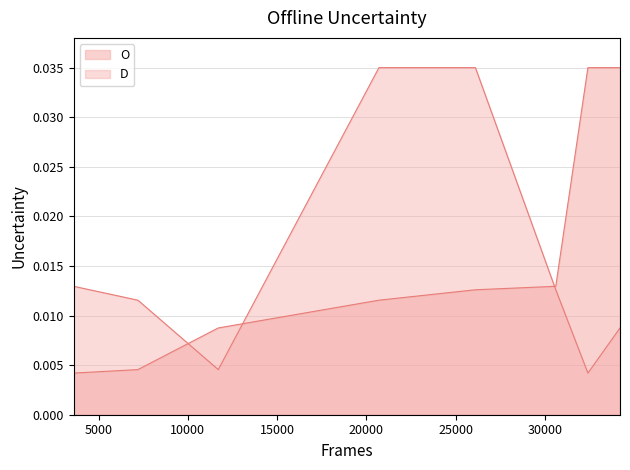

Which has a higher value, 30604 or 26104?

30604